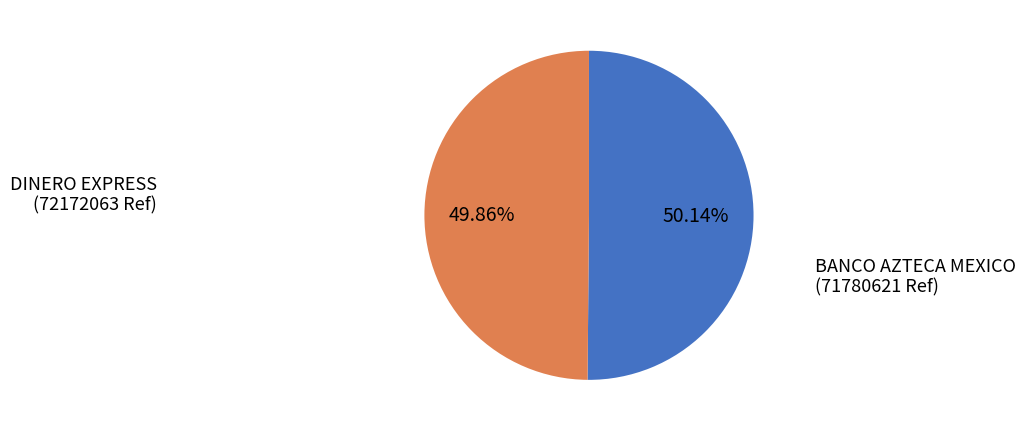

Does any single category account for the majority?

Yes